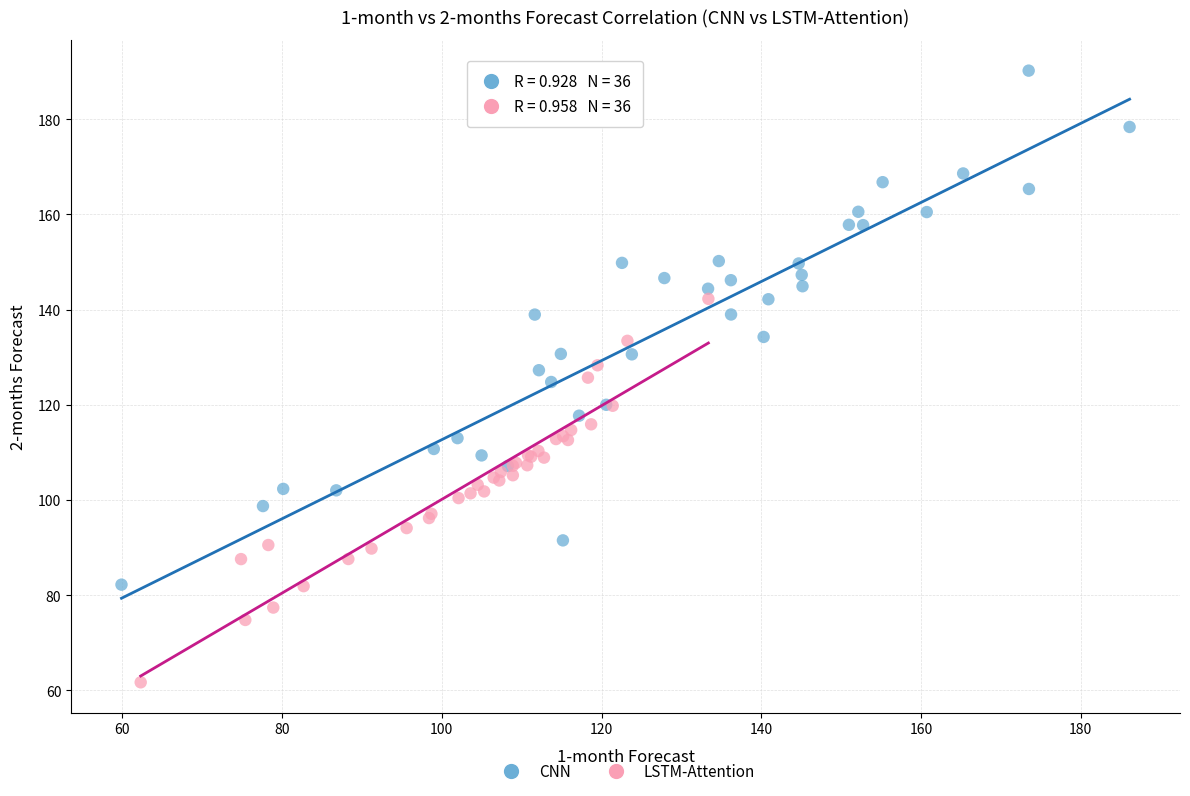

Which series reaches the maximum Y coordinate?

CNN